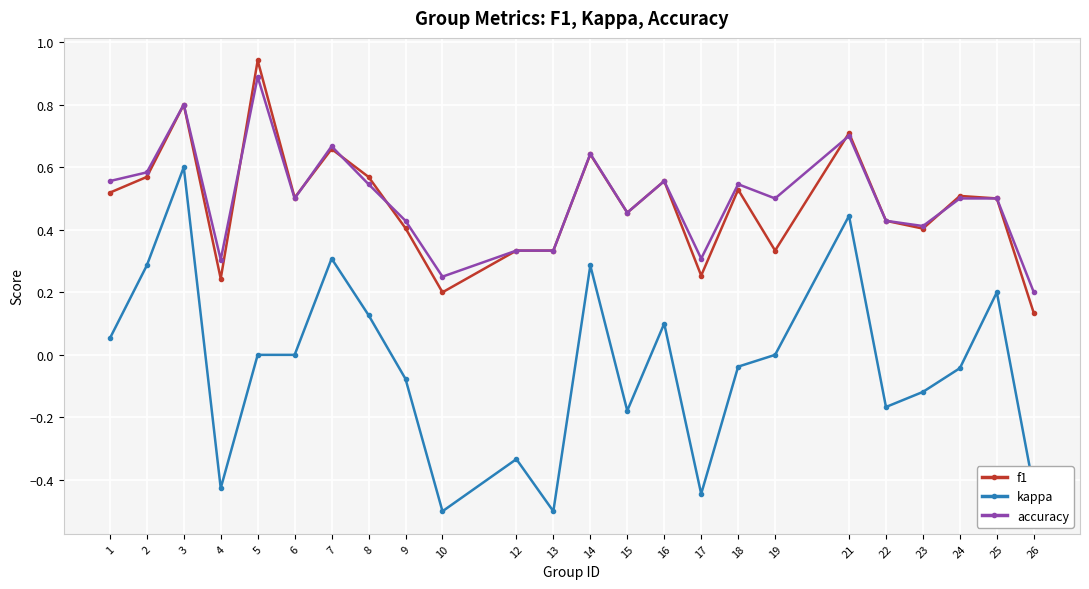

At which category does f1 reach its first local valley?

4